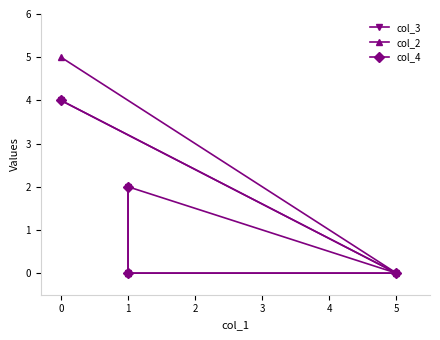

What is the label of the 2nd point from the right?

1